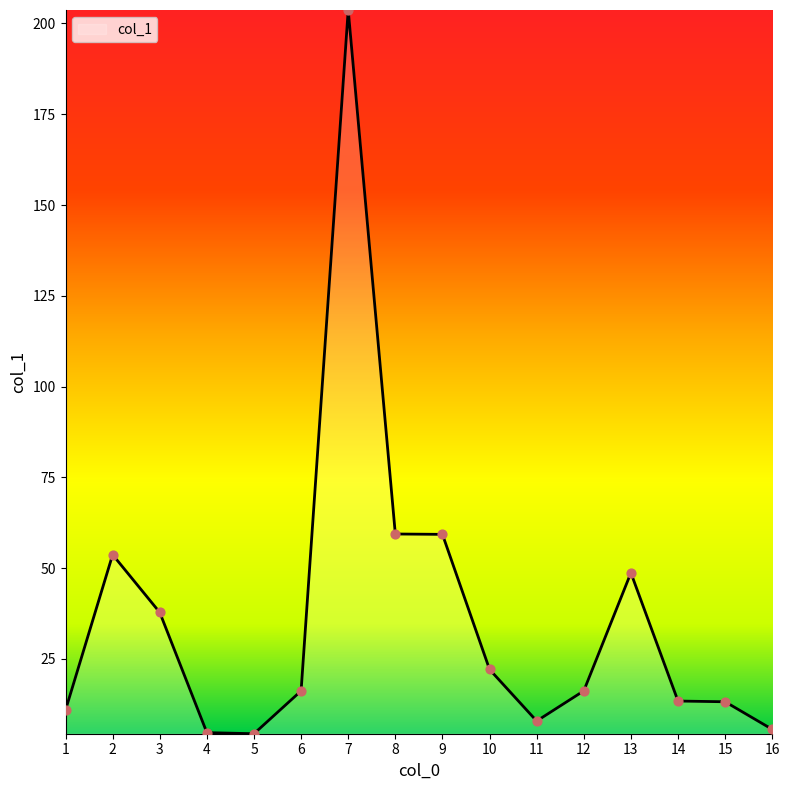

What is the change in value from 14 to 15?

-0.2